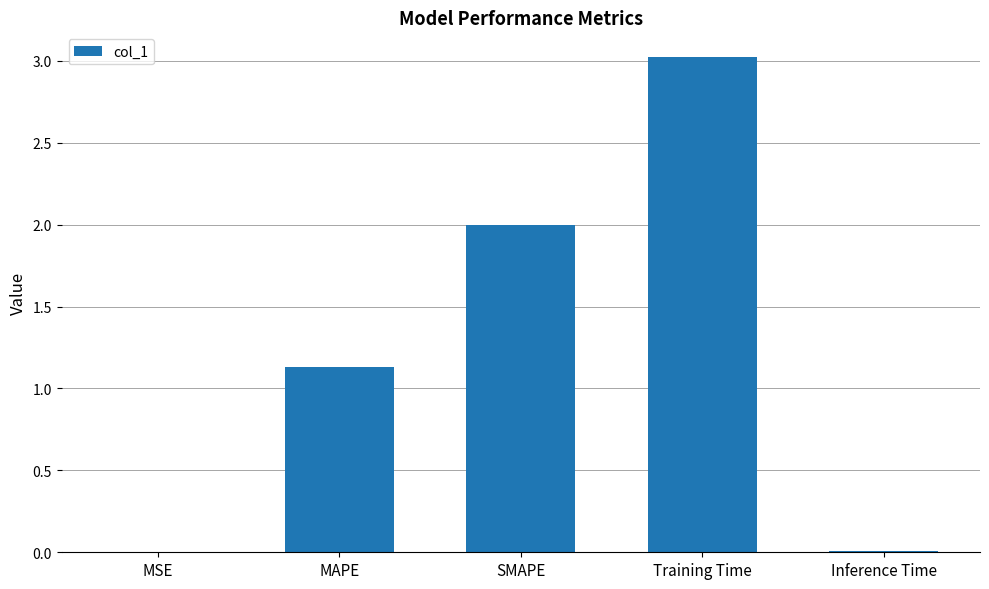

What is the change in value from MAPE to Inference Time?

-1.1